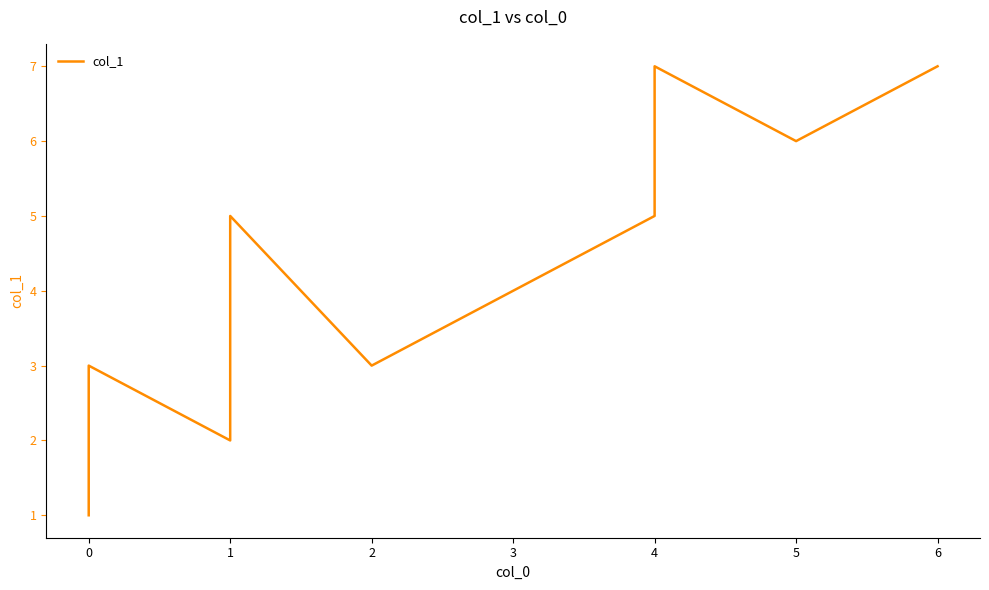

Reading right to left, transcribe all the data shown in this chart.

7	6	7	5	3	5	2	3	1